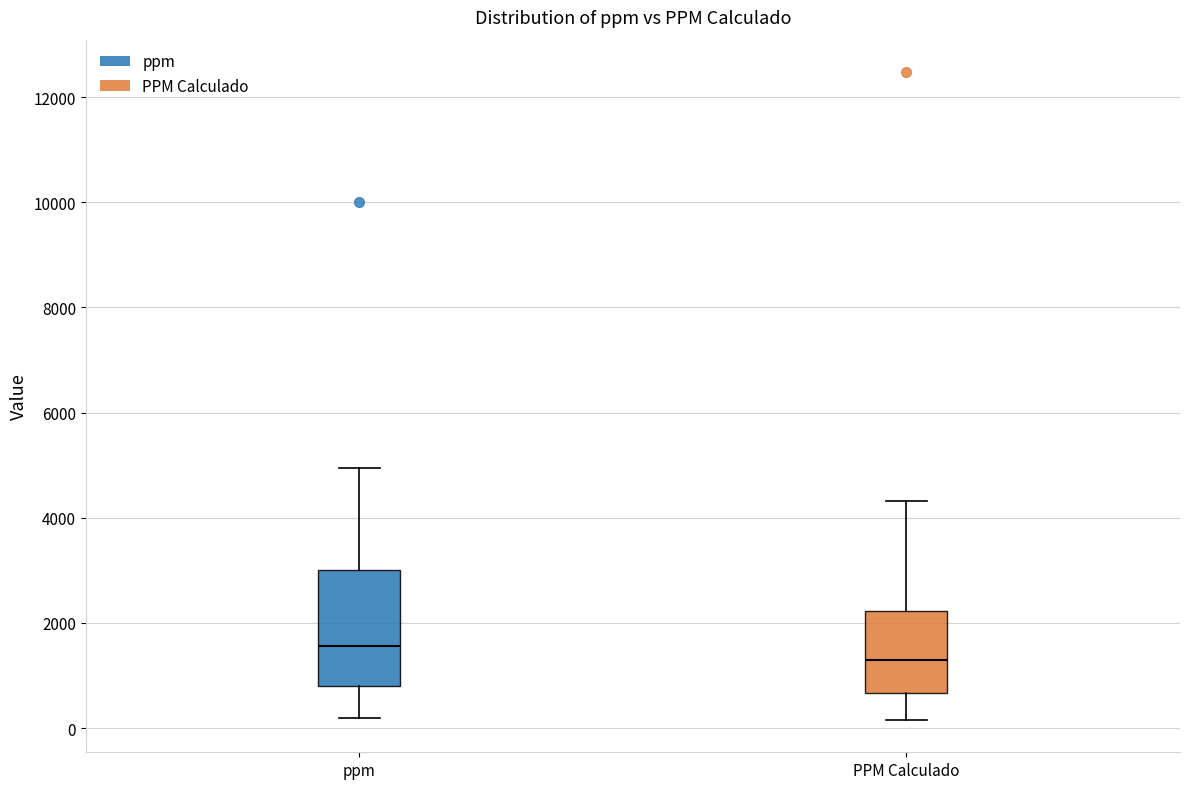

Which box has the highest median line?

ppm